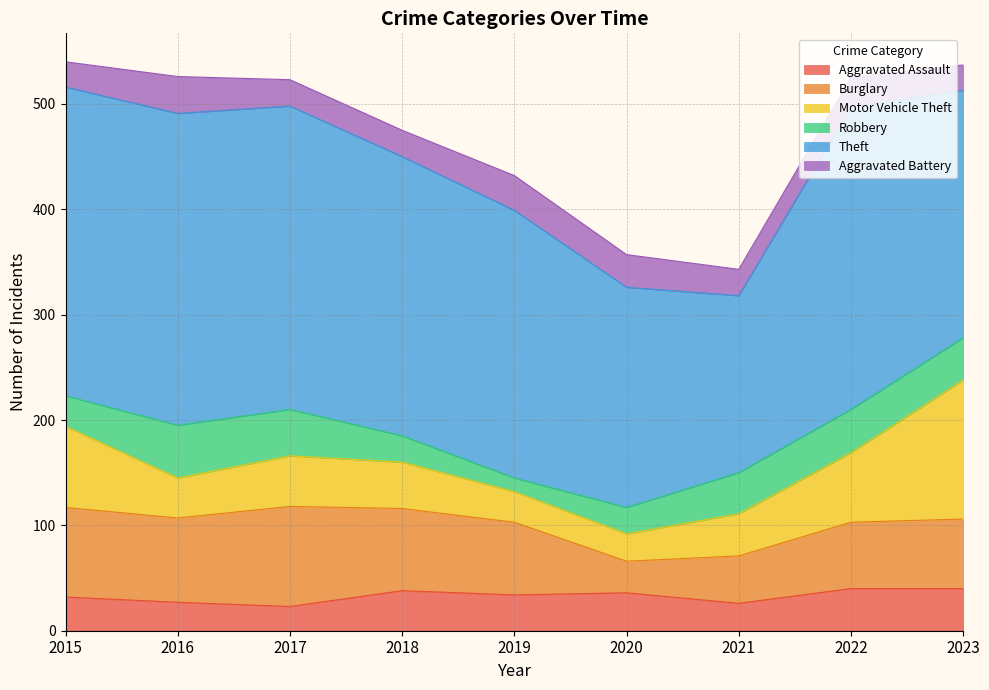

Which series has the largest range (max minus min)?

Theft